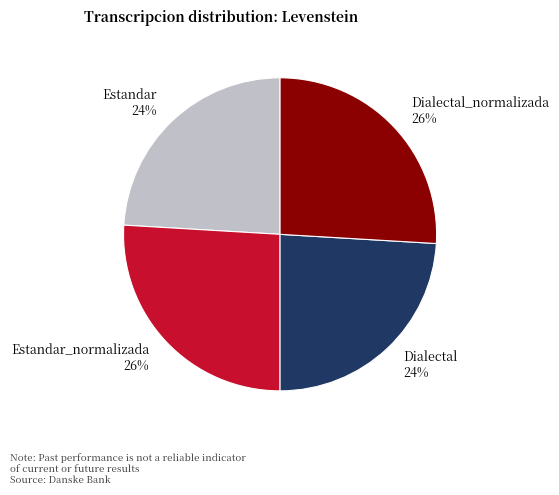

How many slices are in this pie chart?

4